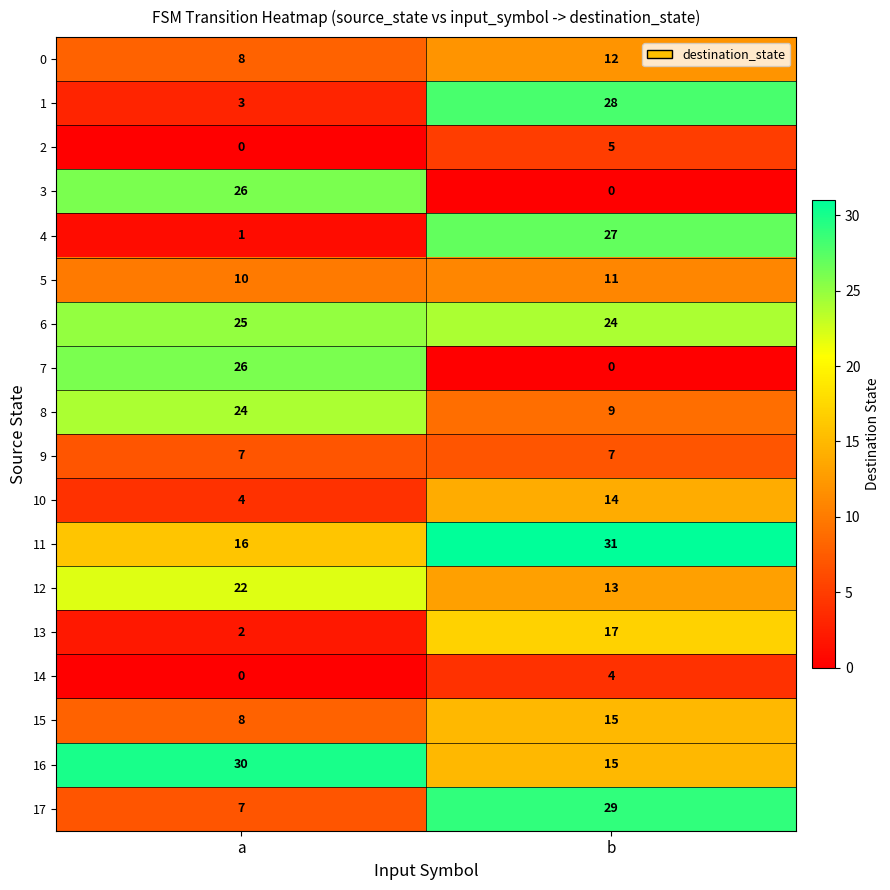

What is the spread (max minus min) of values at b?

31